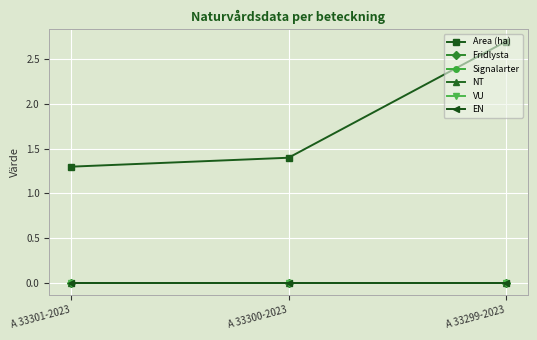

At which label does VU reach its minimum?

A 33301-2023